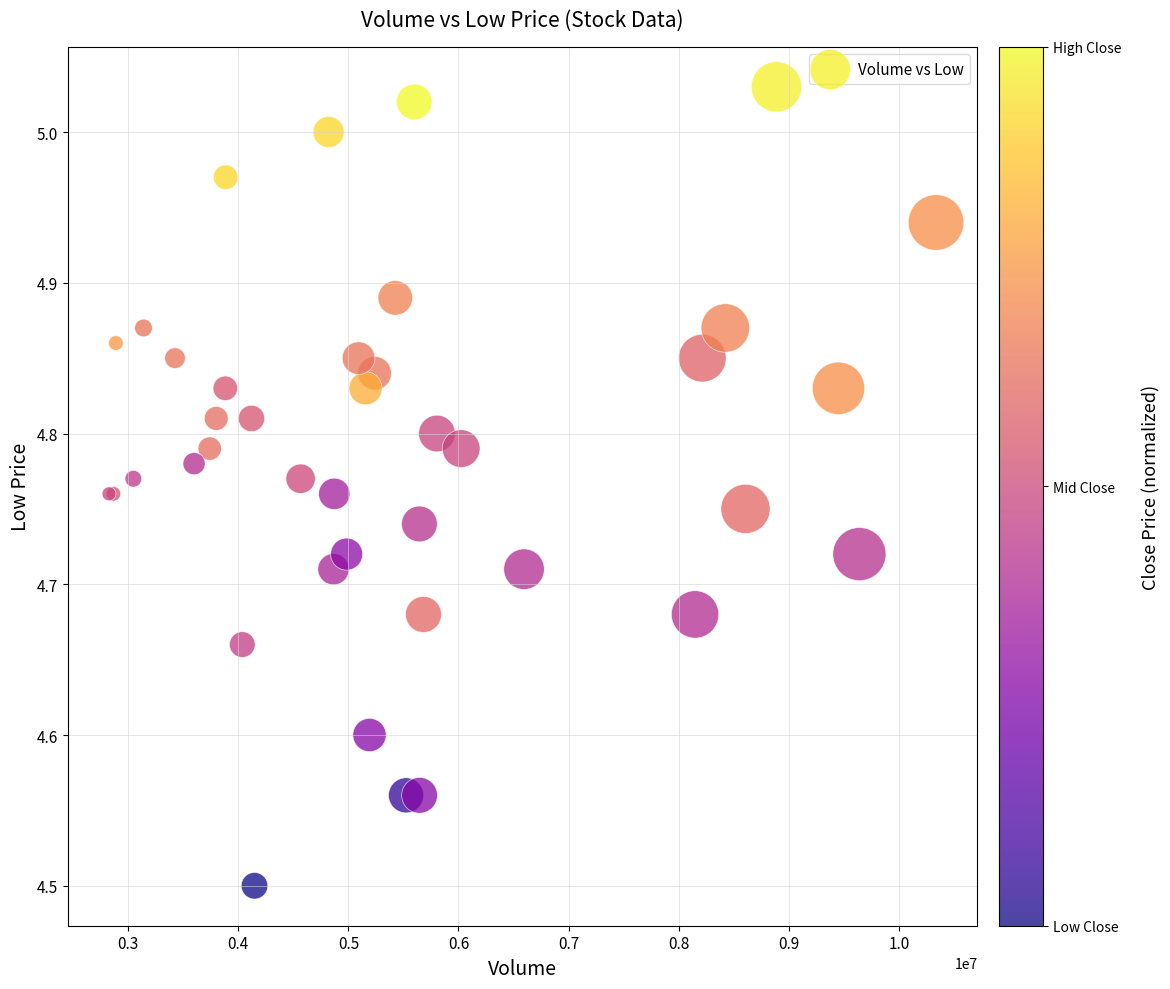

What Y value in the scatter plot is closest to 4?

4.5